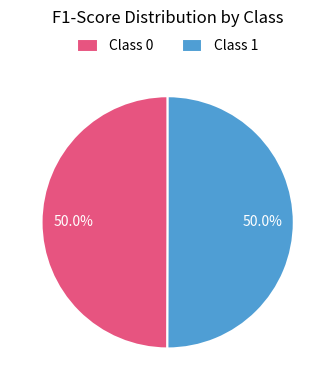

Combined, do Class 1 and Class 0 account for over 50%?

Yes